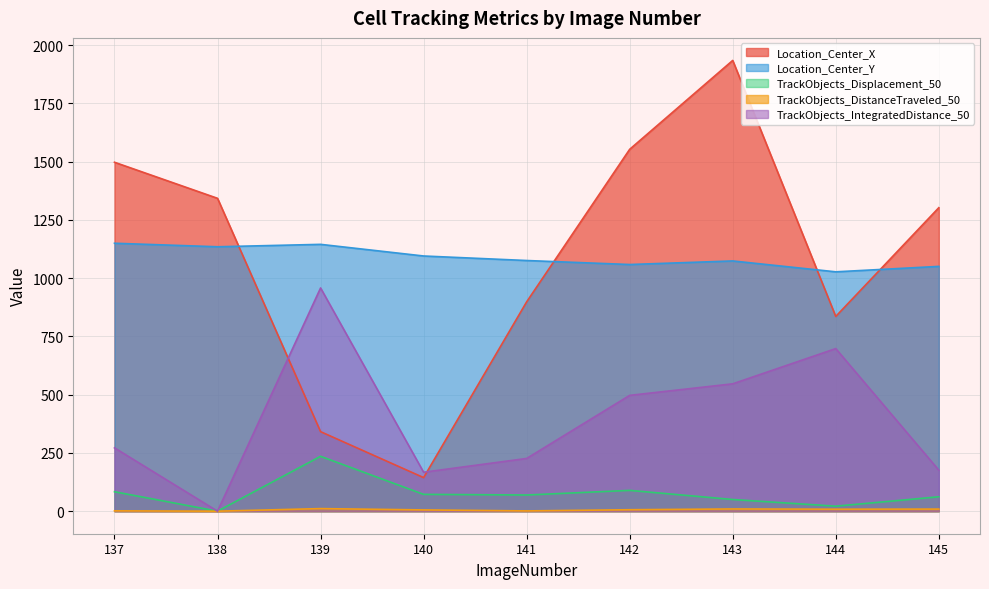

What is the minimum value for Location_Center_Y?

1027.4